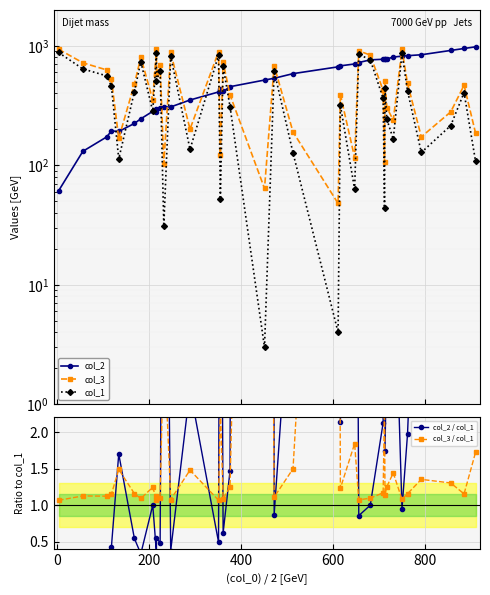

What are all the series names shown in the legend?

col_2, col_3, col_1, col_2 / col_1, col_3 / col_1